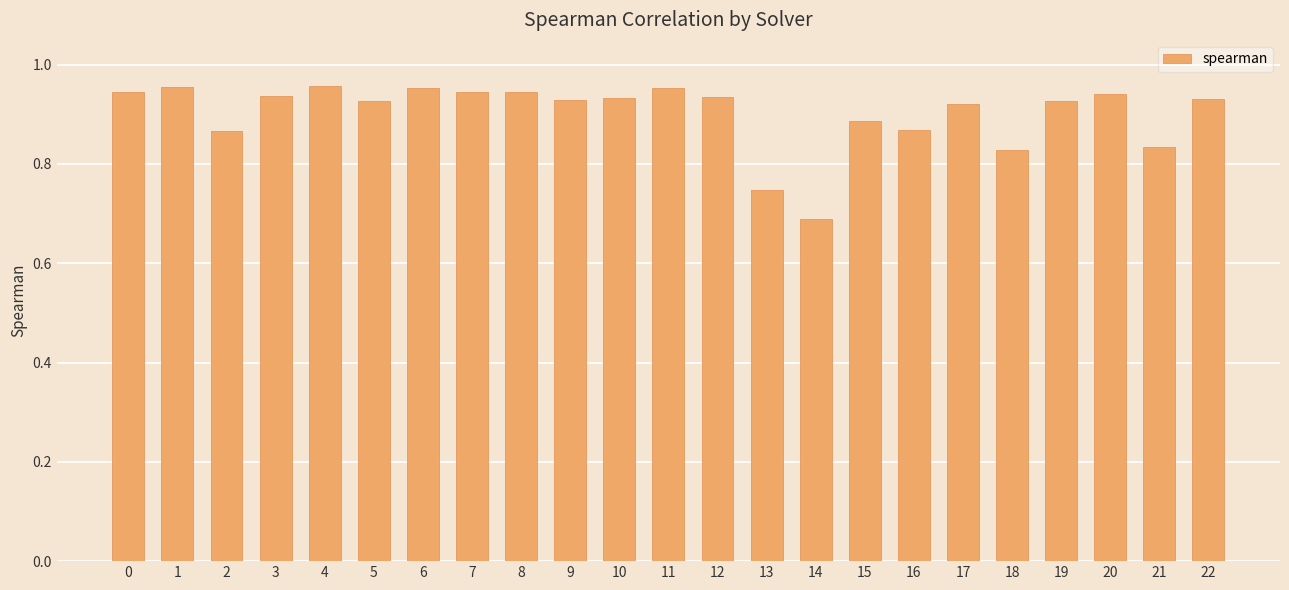

Count the values in the range 0 to 1.

23